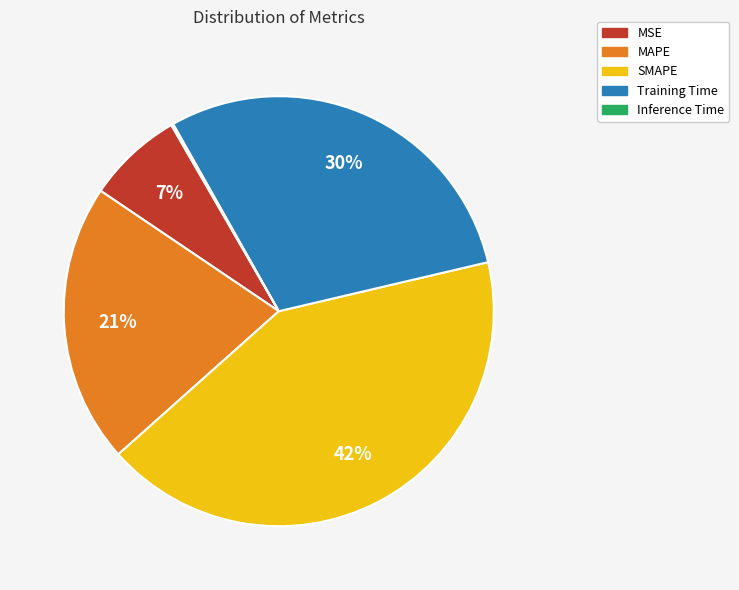

To the nearest percent, what is the average slice percentage?

20%